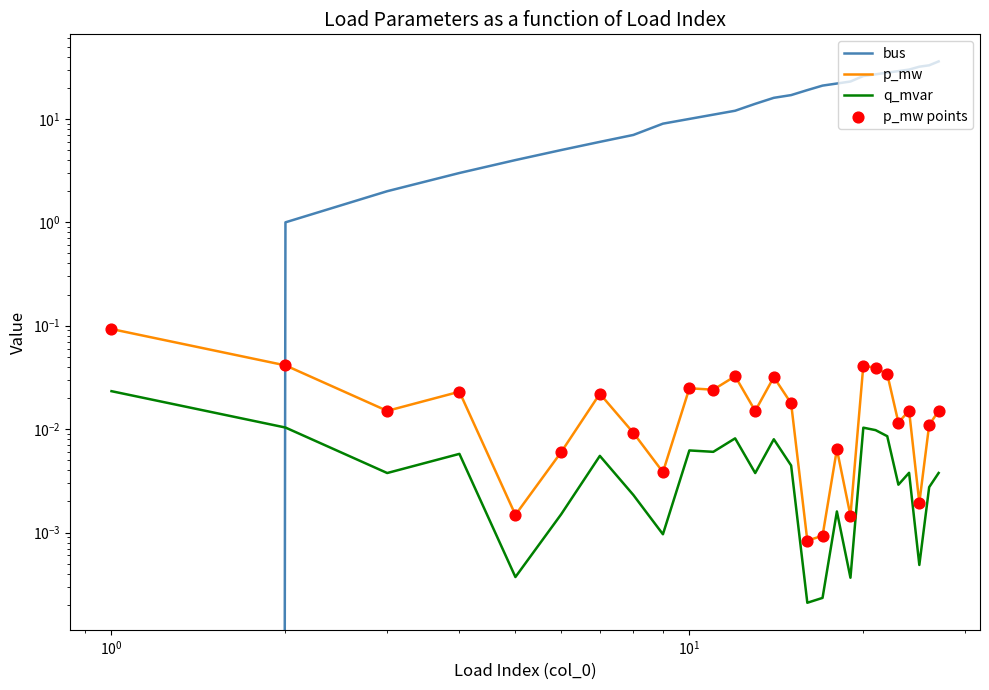

Which series has the largest total across all categories?

bus